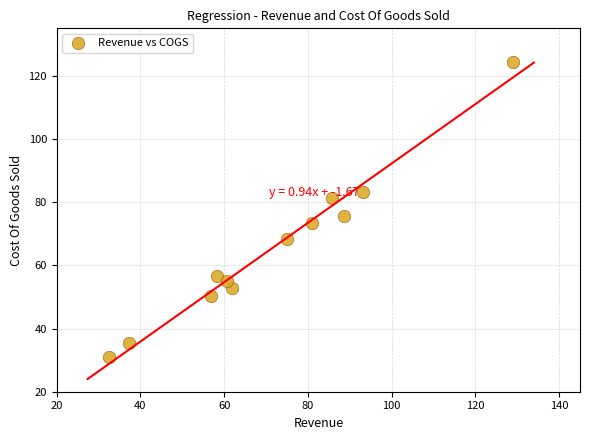

What is the range of Y values (max minus min)?

93.3